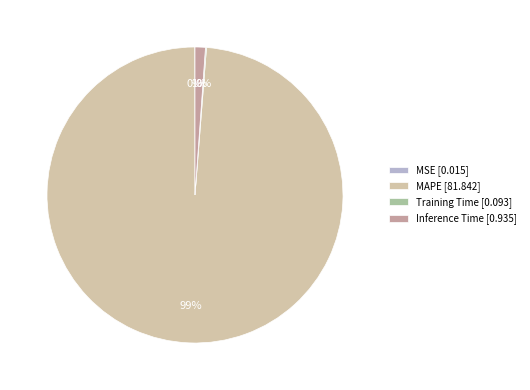

True or false: Inference Time [0.935] accounts for 1% of the total.

True